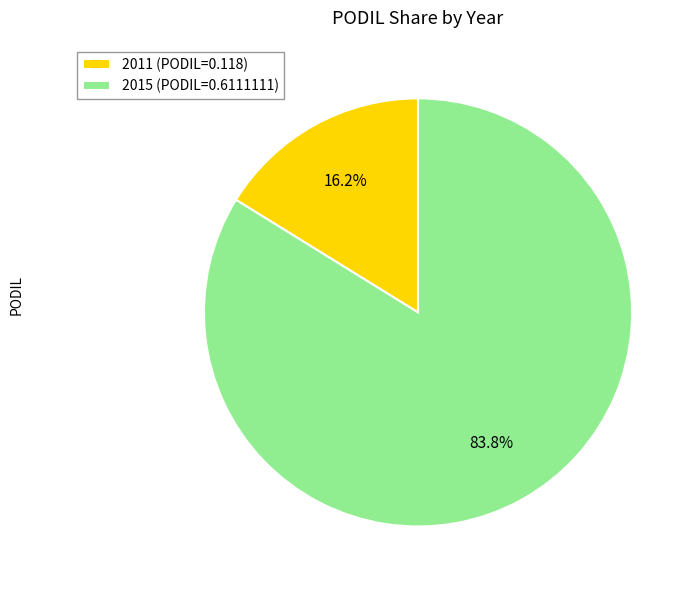

Which category has the biggest portion of the pie?

2015